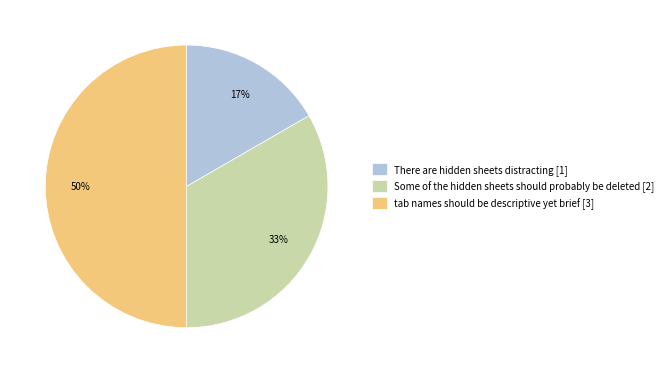

How many slices are in this pie chart?

3